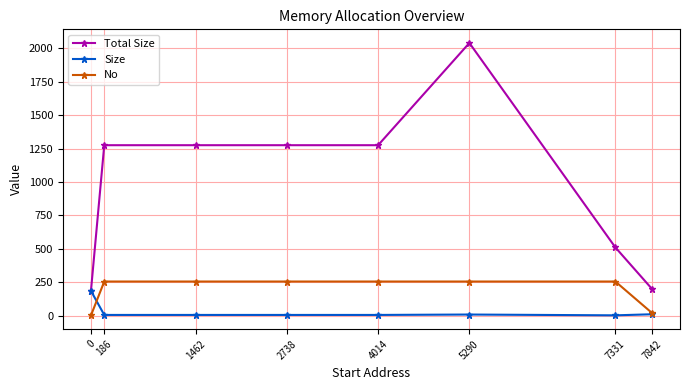

What is the greatest value displayed?

2040